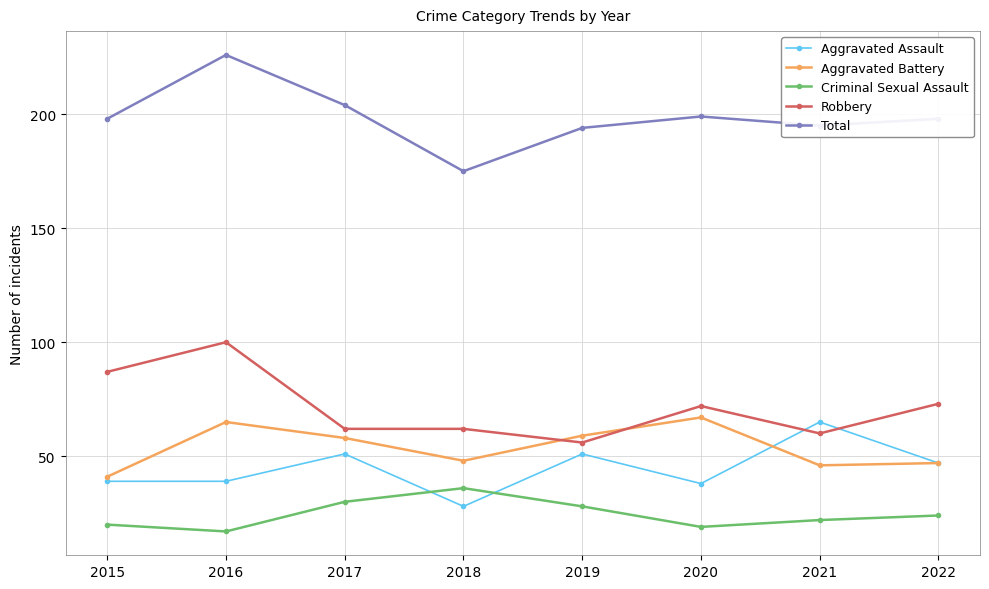

What is the spread (max minus min) of values at 2020?

180